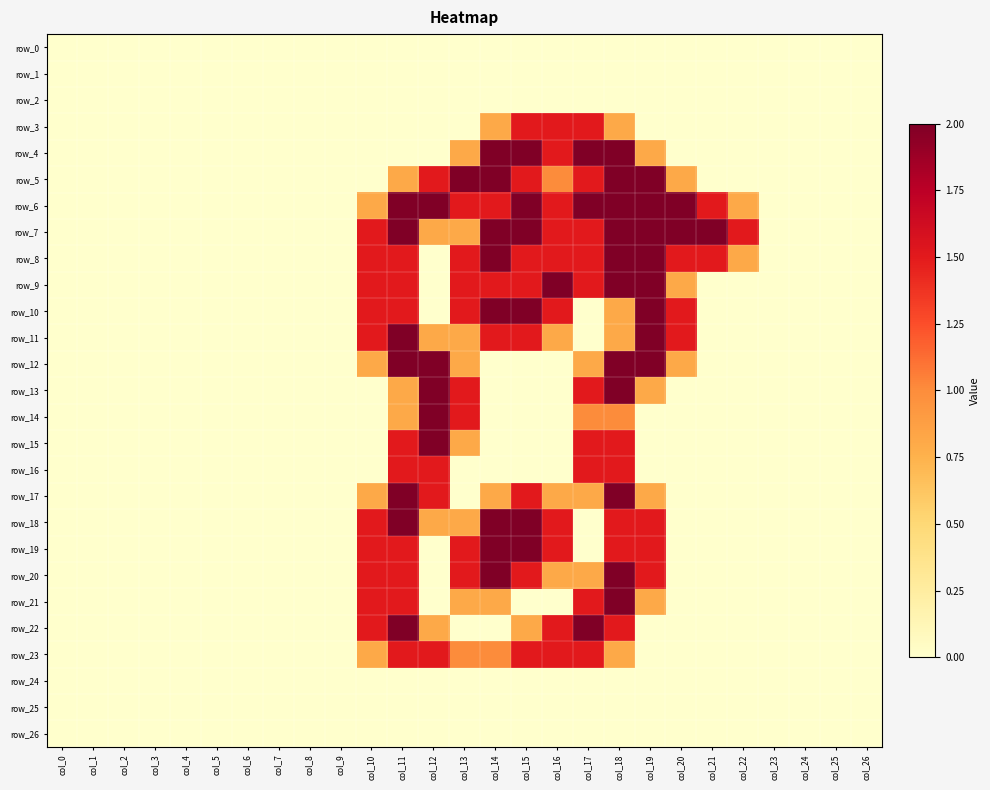

What is the spread (max minus min) of values at col_10?

1.5